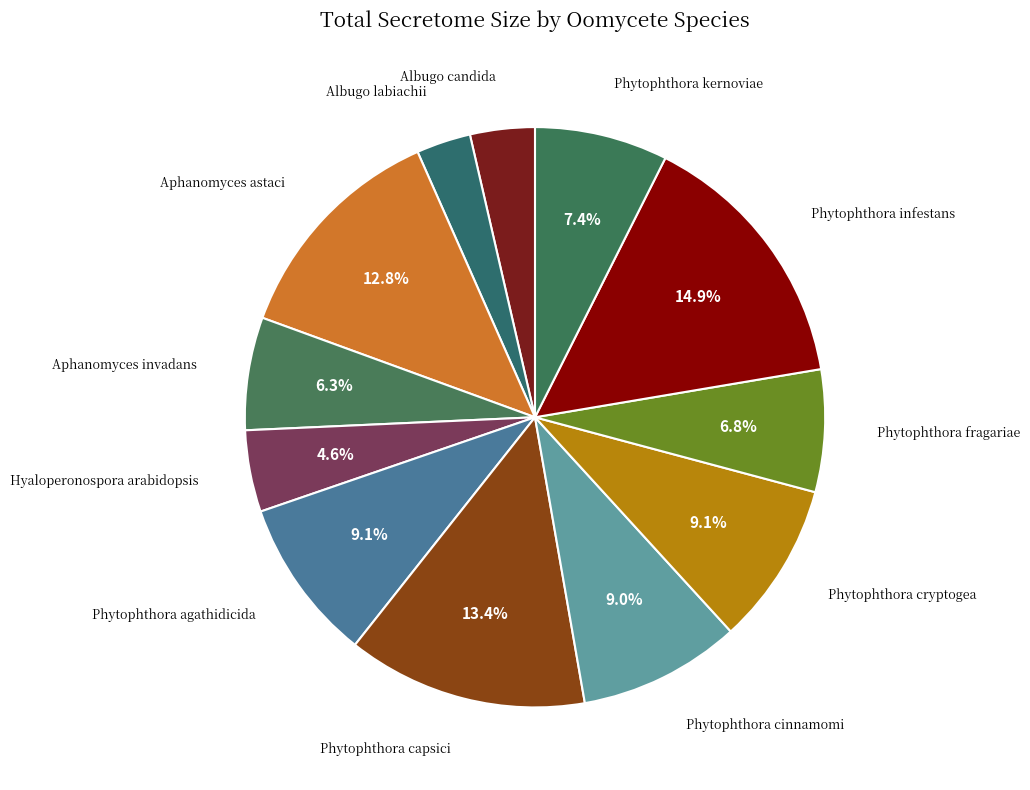

What is the ratio of the value at Phytophthora capsici to the value at Phytophthora infestans?

0.9